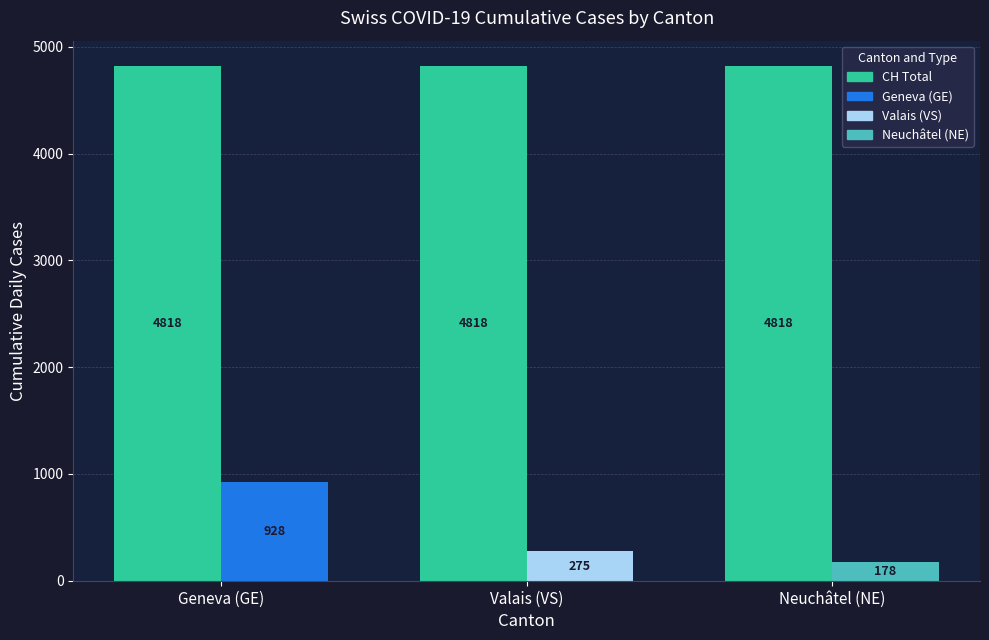

What position from the right is Neuchâtel (NE)?

1